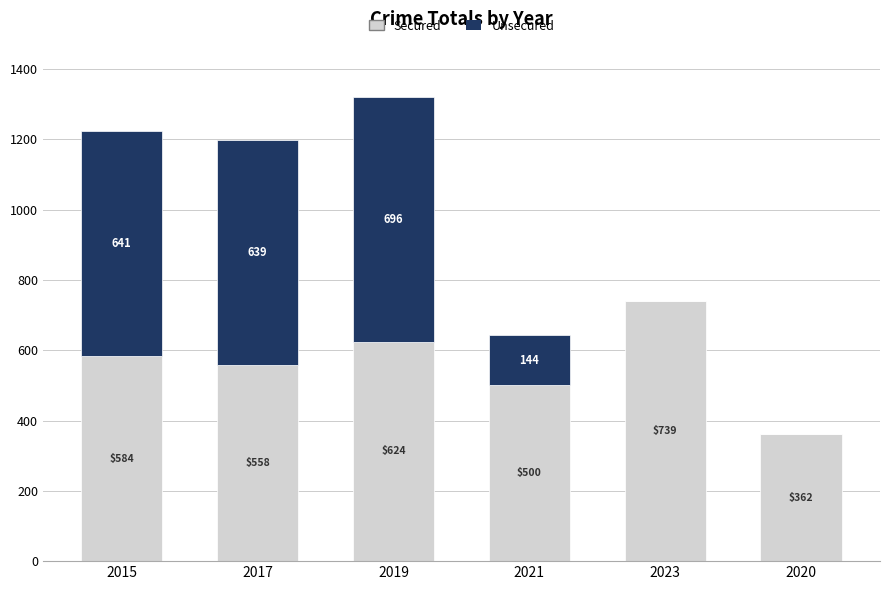

True or false: Secured has a value of 913 at 2017.

False